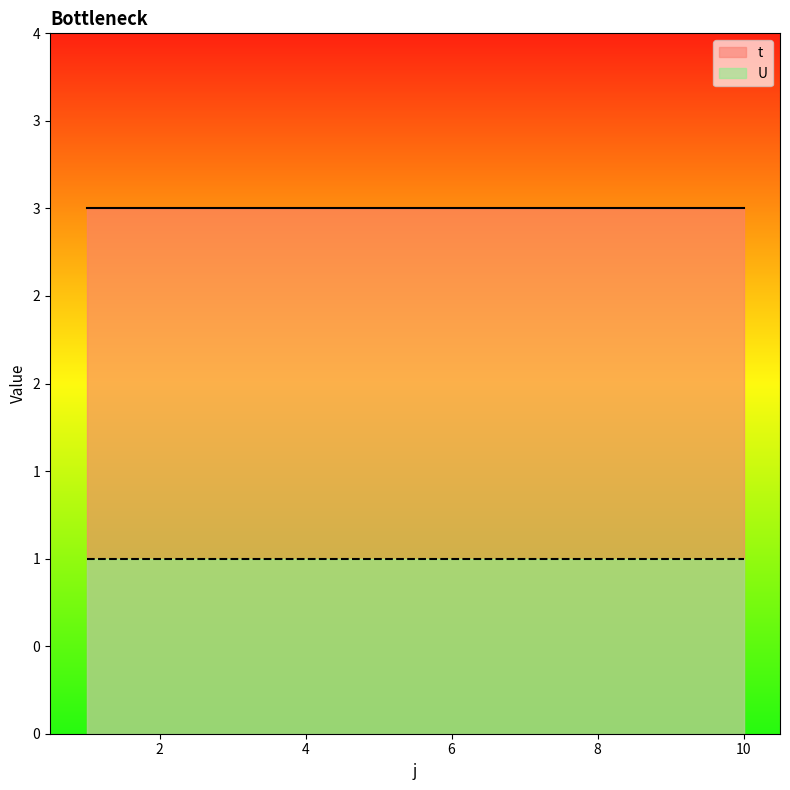

Which series has the largest range (max minus min)?

t